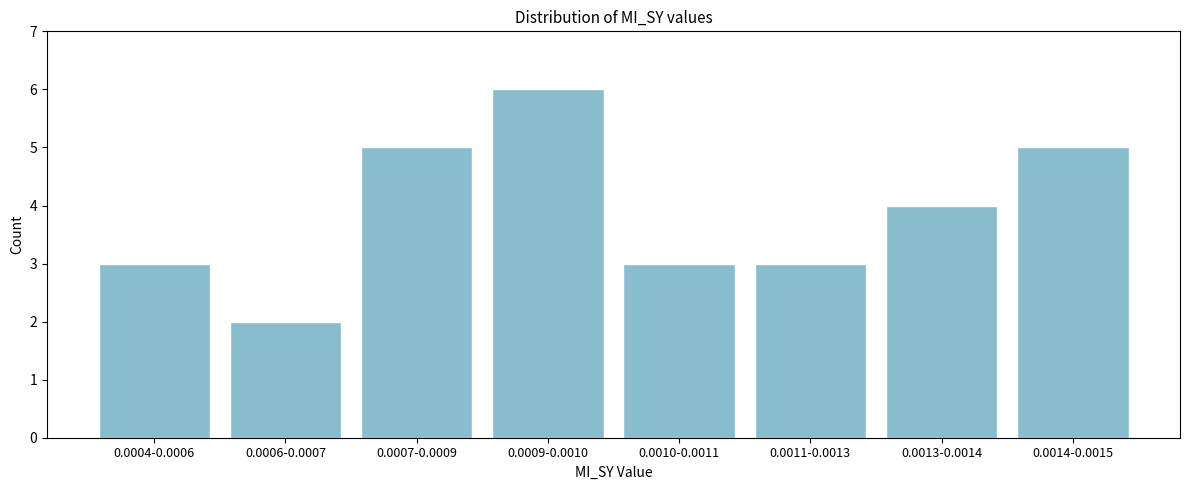

Reading left to right, extract all data points from this chart.

3	2	5	6	3	3	4	5